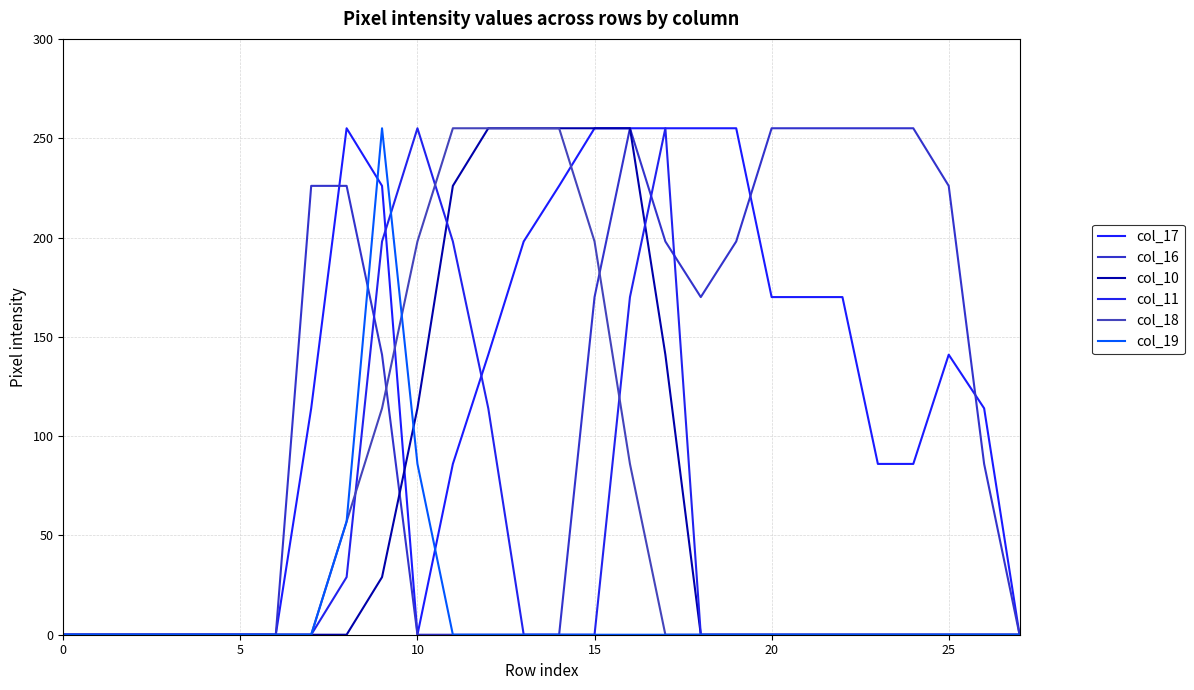

How many lines are shown in the chart?

6